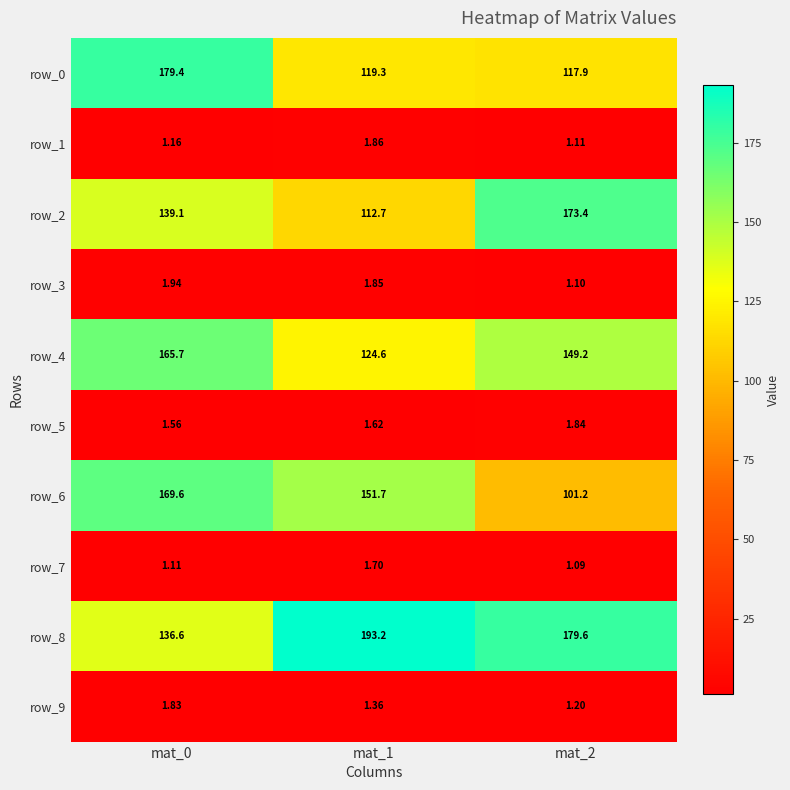

List the series in order of their peak value, lowest first.

row_7, row_9, row_5, row_1, row_3, row_4, row_6, row_2, row_0, row_8